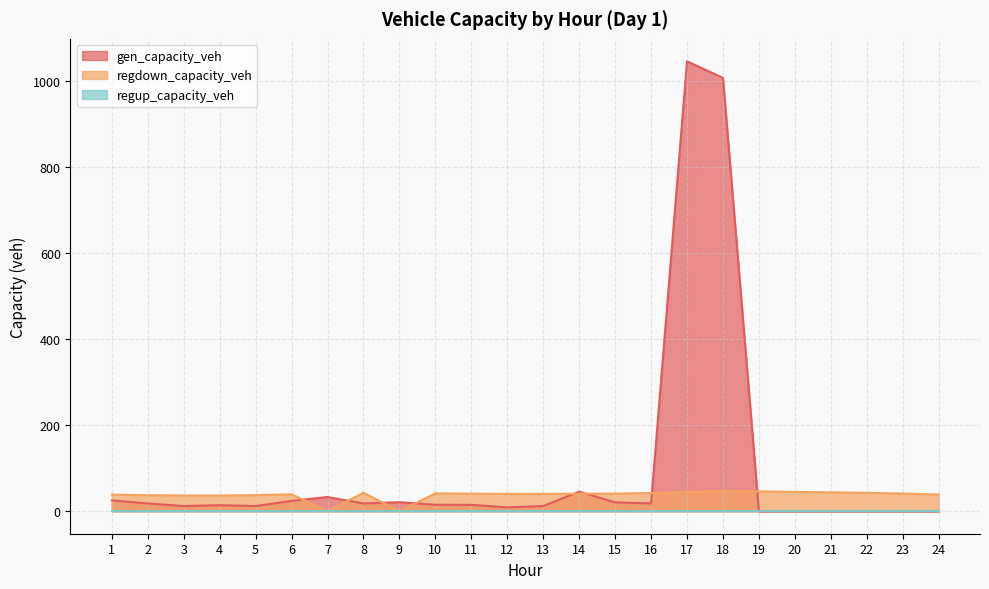

True or false: gen_capacity_veh and regdown_capacity_veh intersect in this chart.

True